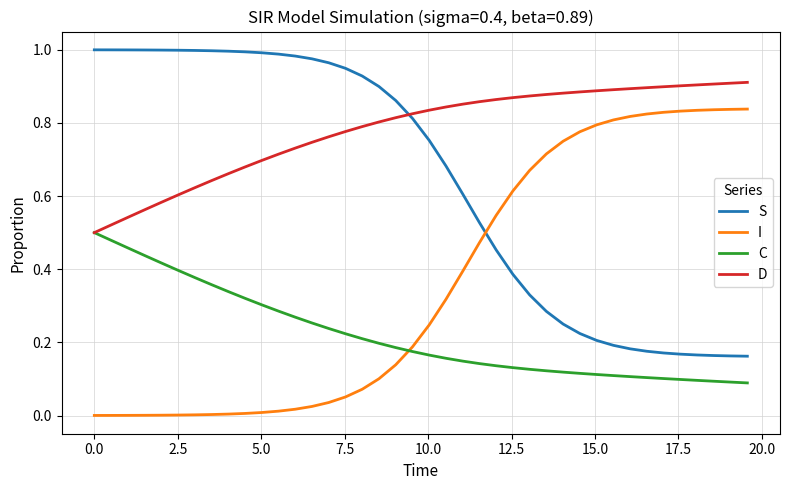

True or false: C and S intersect in this chart.

False